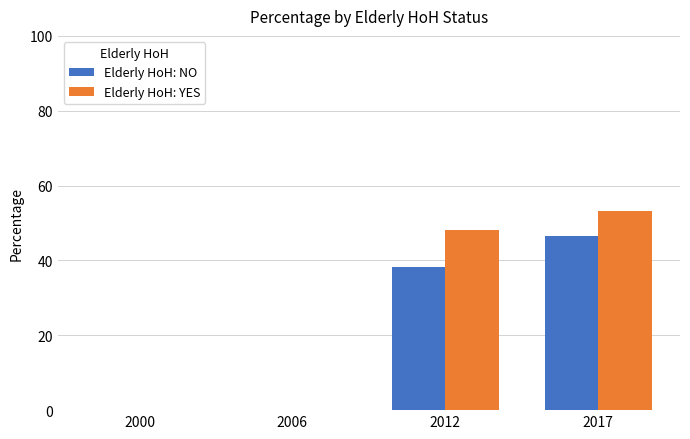

Between 2000 and 2017, which series saw the biggest shift?

Elderly HoH: YES